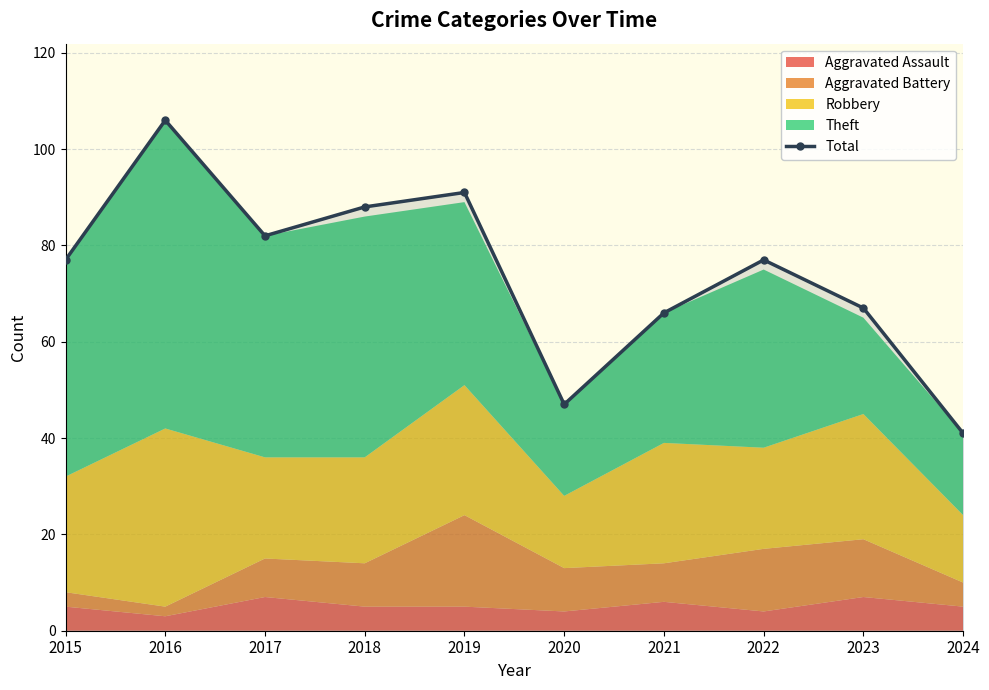

Which category has the highest value across all series?

2016